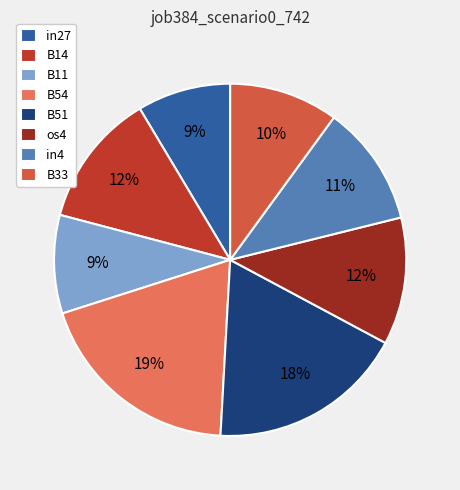

To the nearest percent, what is the average slice percentage?

12%